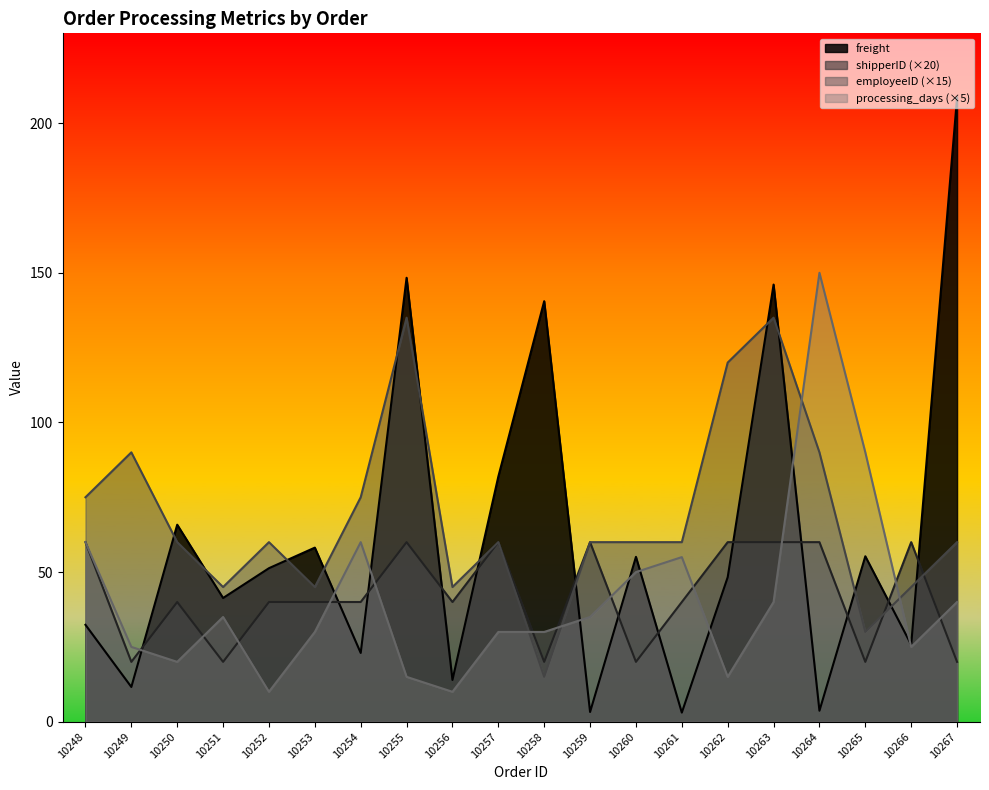

Does the chart display data point markers on the line(s)?

No